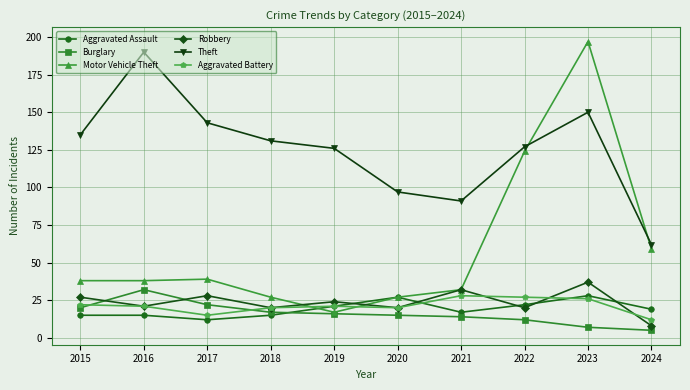

Which series has the widest spread of values?

Motor Vehicle Theft